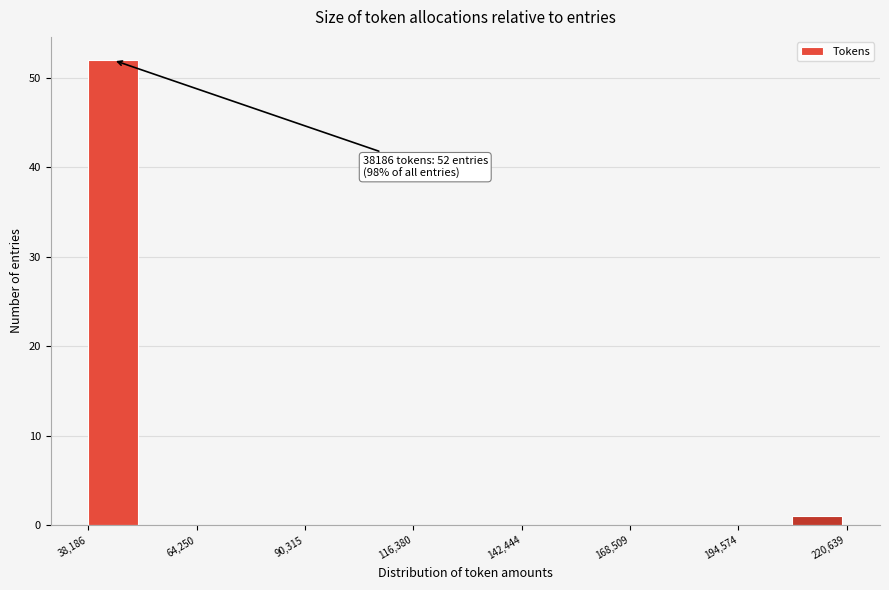

Read against the x-axis, roughly where is the centre of the tallest bar?

45000